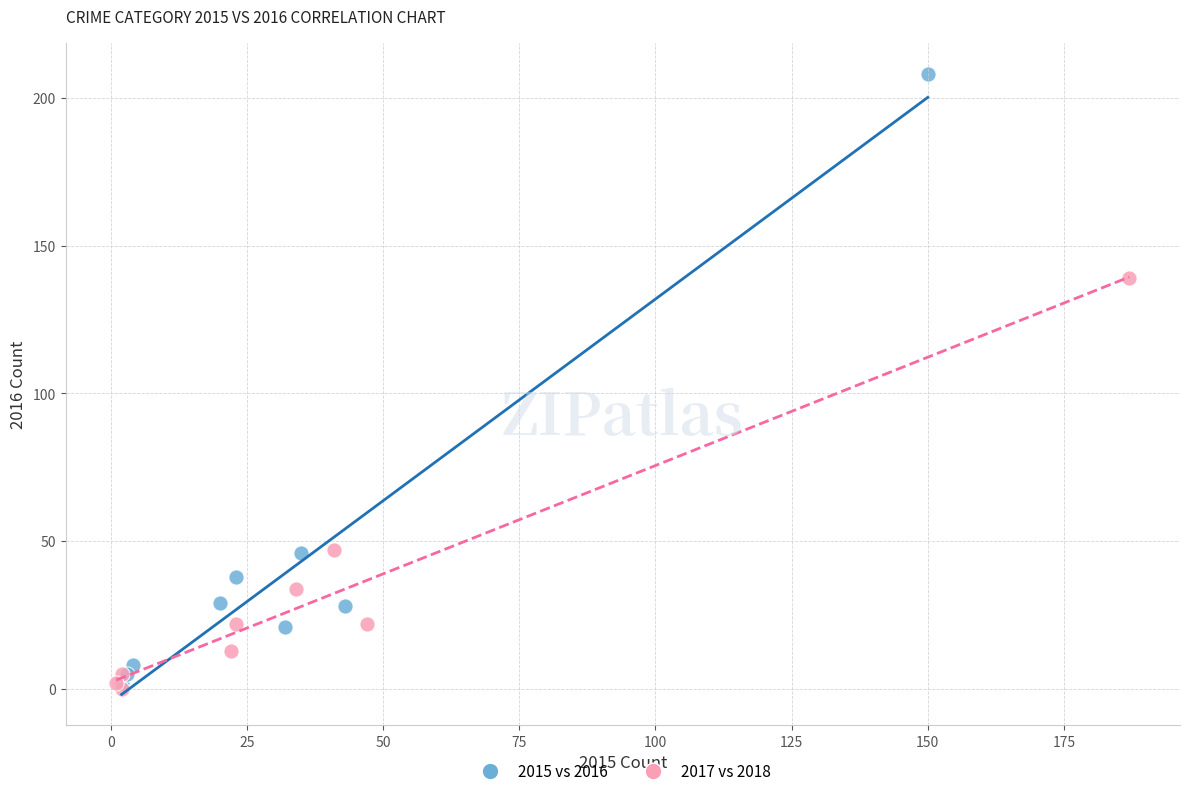

Which series reaches the minimum Y coordinate?

2017 vs 2018